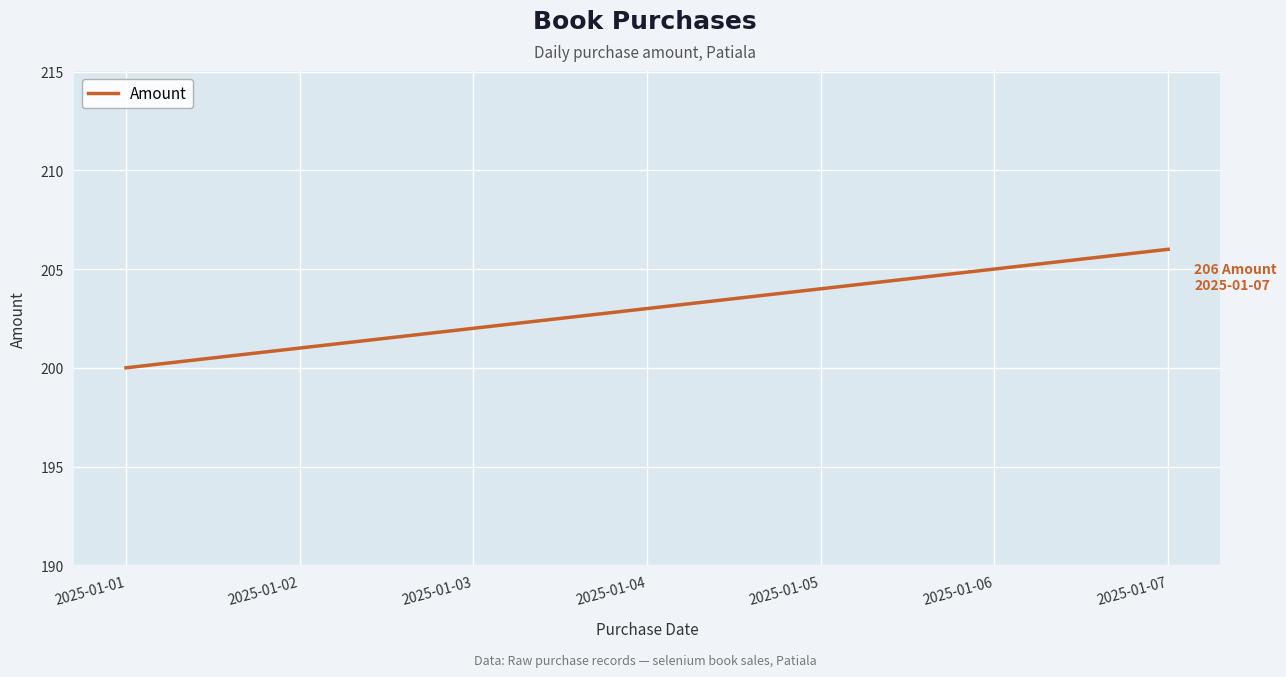

Read the value at 2025-01-04.

203